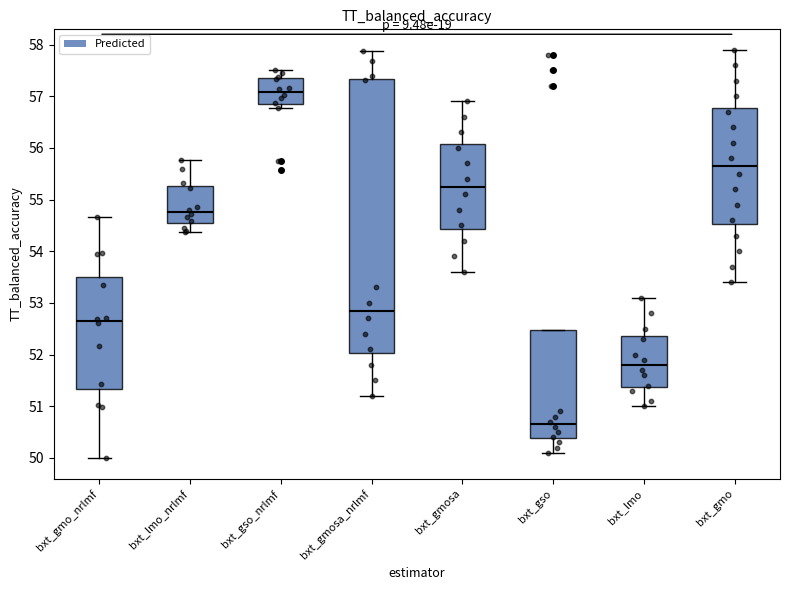

Which box has the lowest median line?

bxt_gso